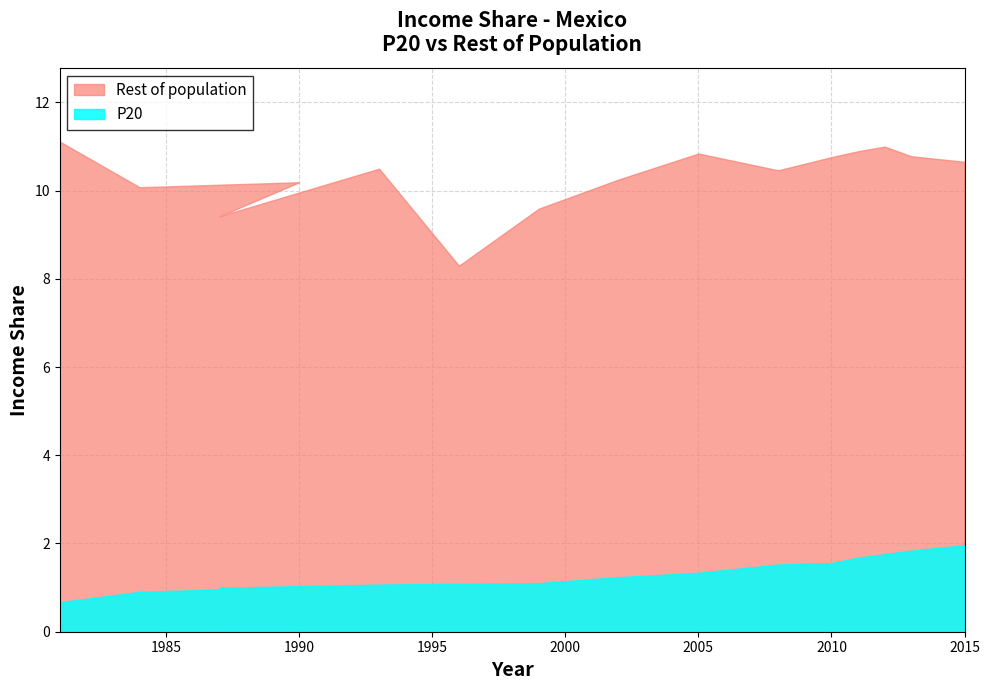

How many values in the Rest of population series exceed 10?

12